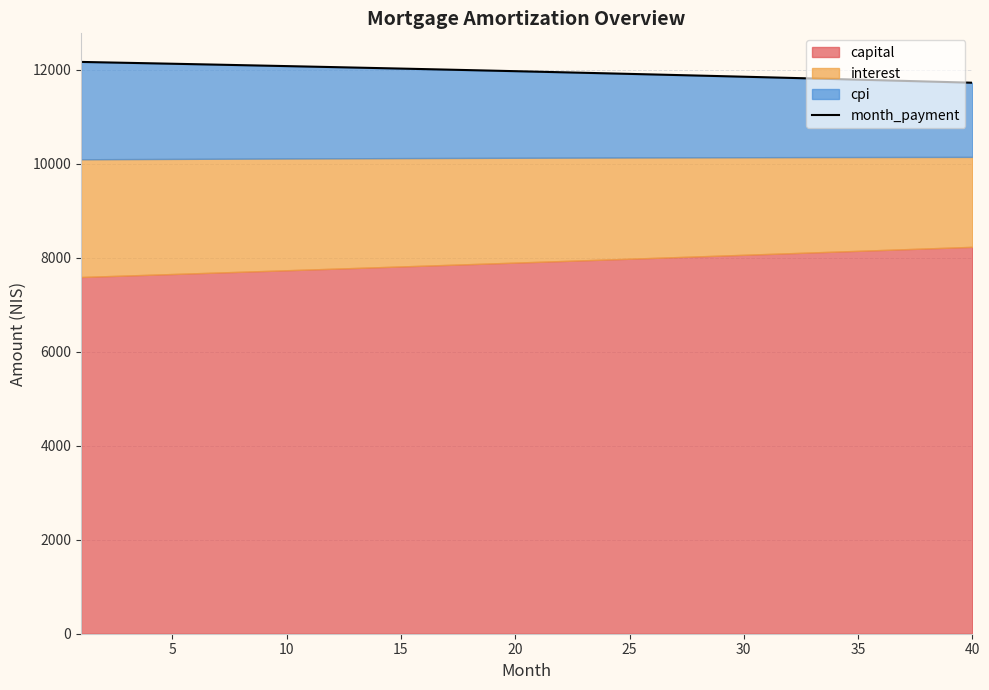

How many data points are above 11971?

20